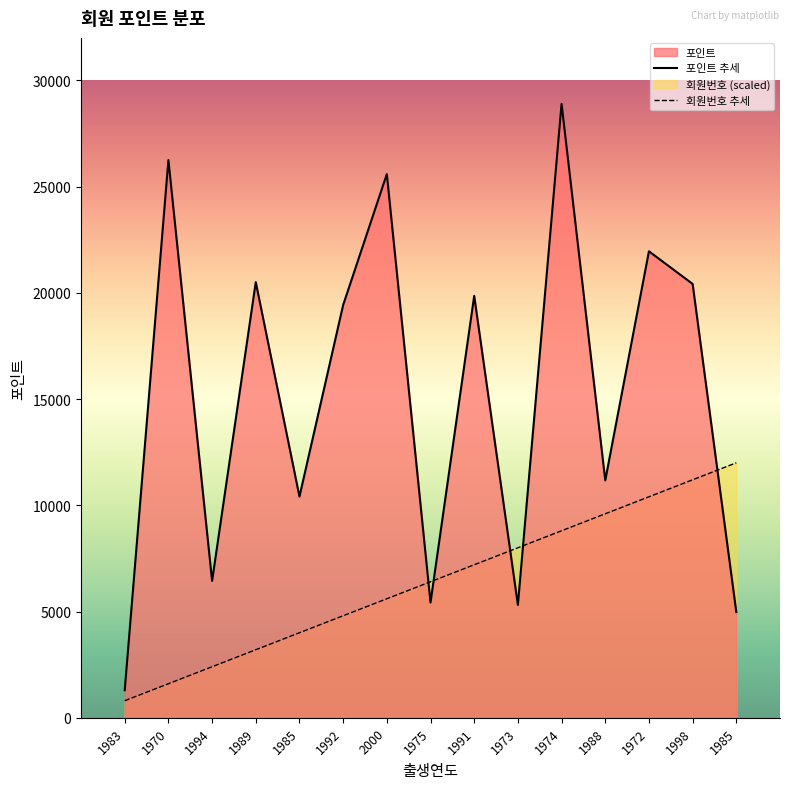

What is the spread (max minus min) of values at 2000?

19989